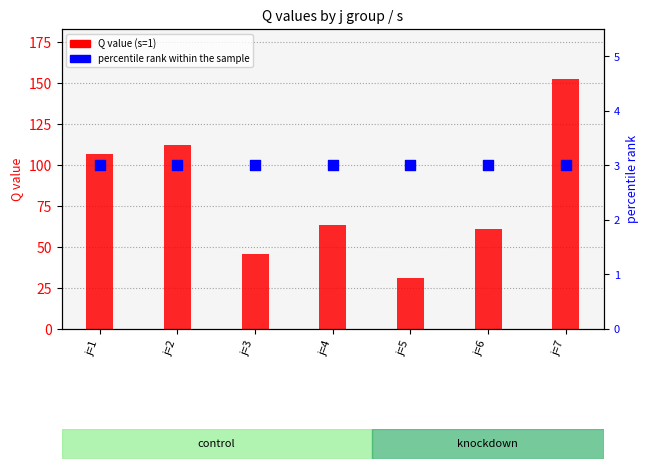

What are all the series names shown in the legend?

Q value (s=1), percentile rank within the sample